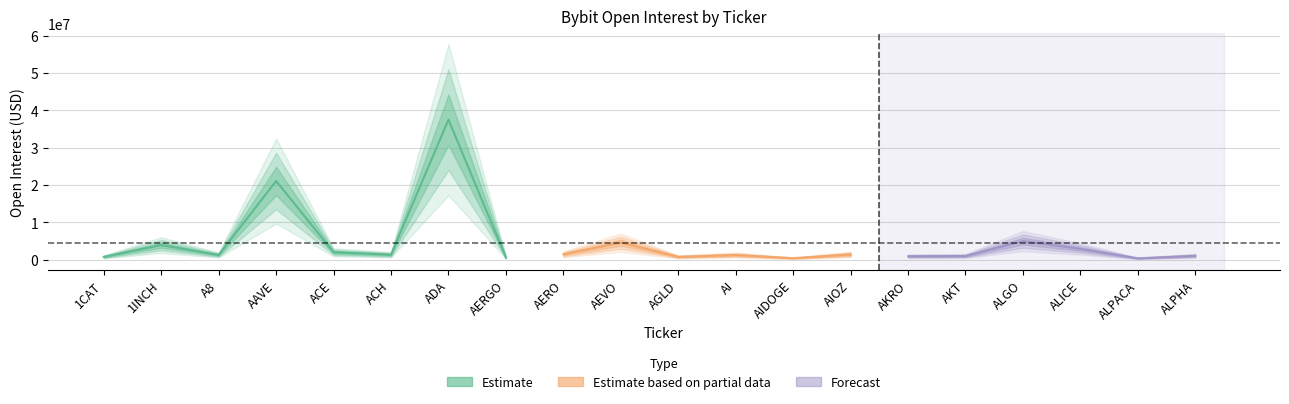

Which has a higher value, AIDOGE or 1CAT?

1CAT